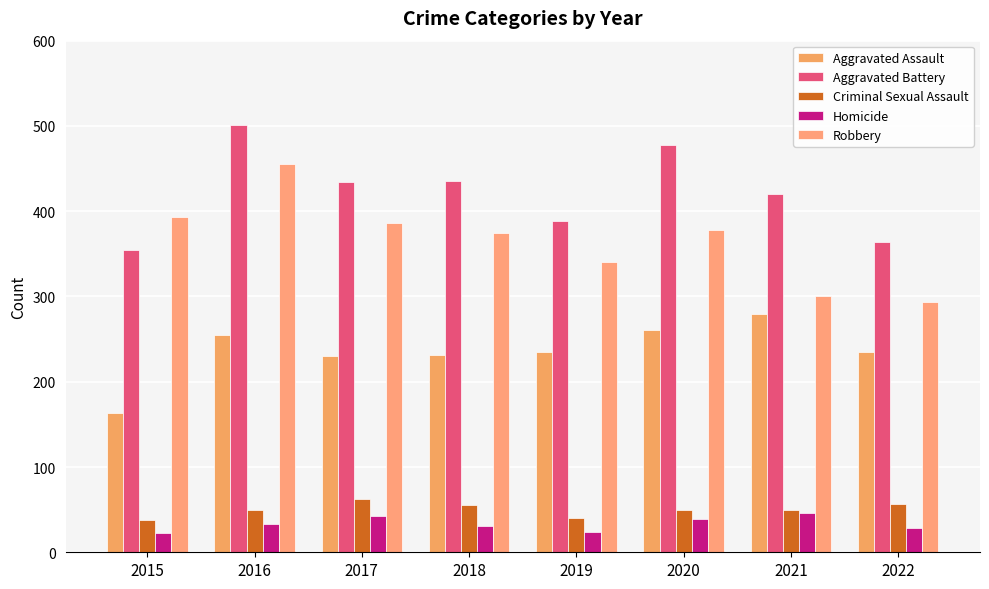

At how many categories does at least one series exceed 498?

1